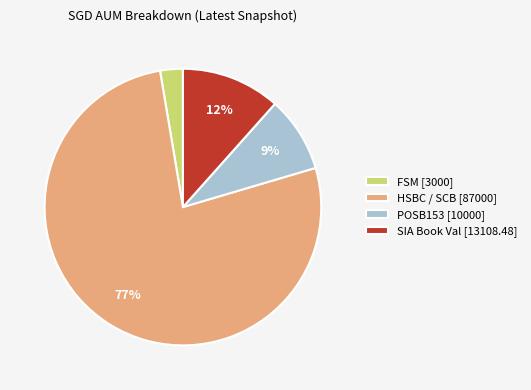

The FSM [3000] slice represents 3% of the pie. True or false?

True